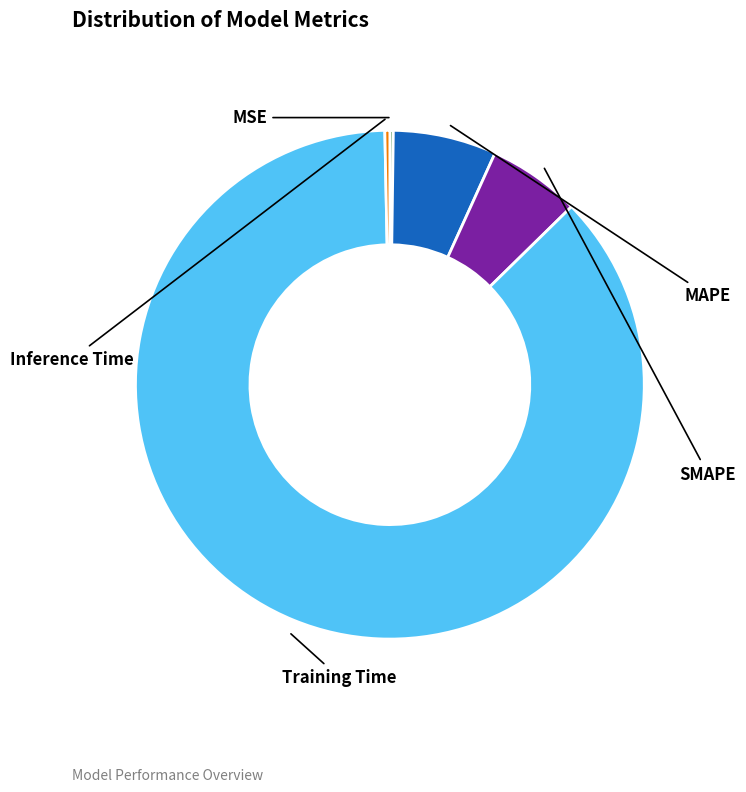

True or false: Training Time accounts for 87% of the total.

True